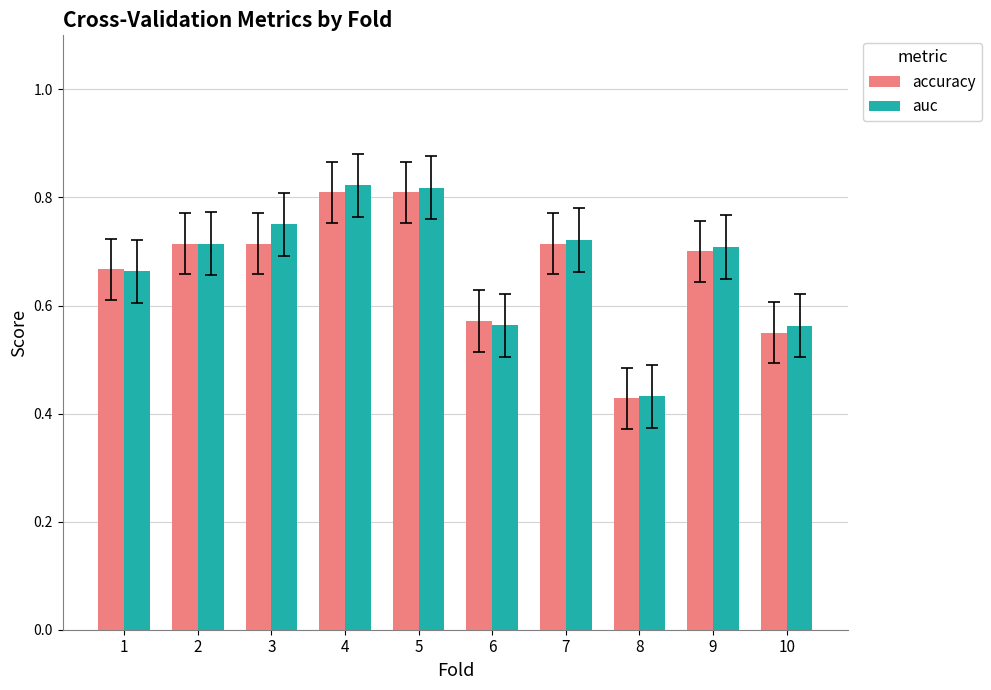

Which category has the lowest value across all series?

8